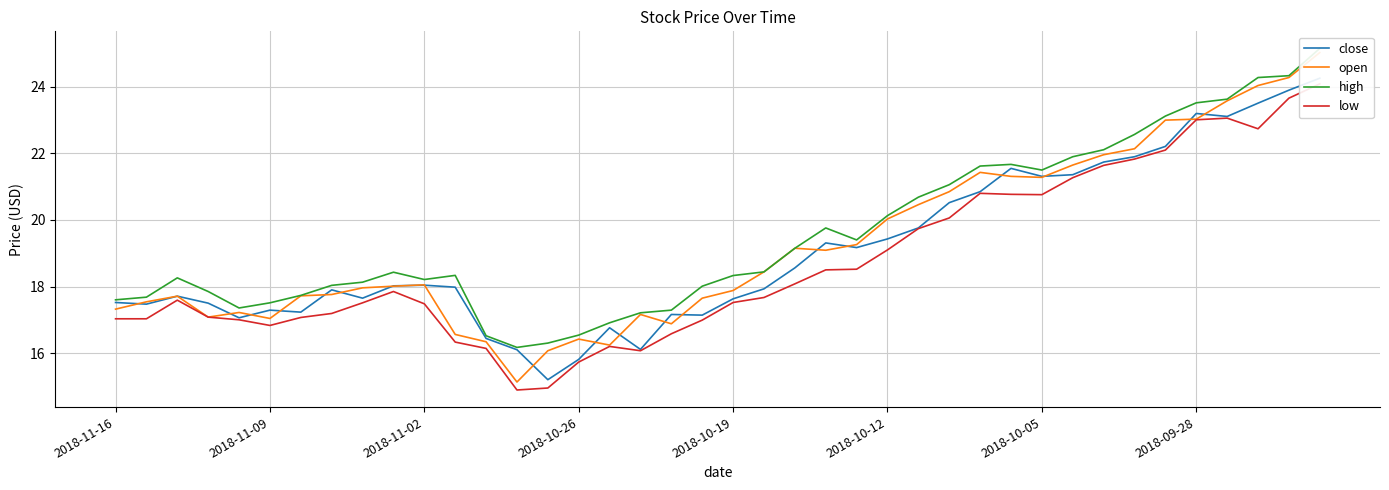

True or false: low and close cross at least once.

False